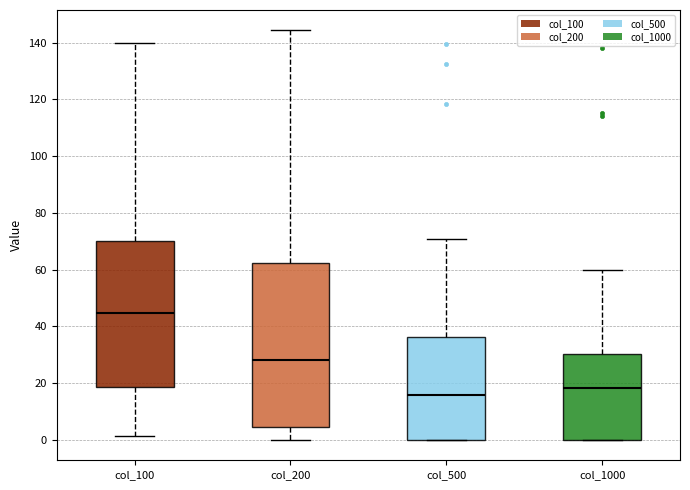

Which box's median line is the lowest?

col_500